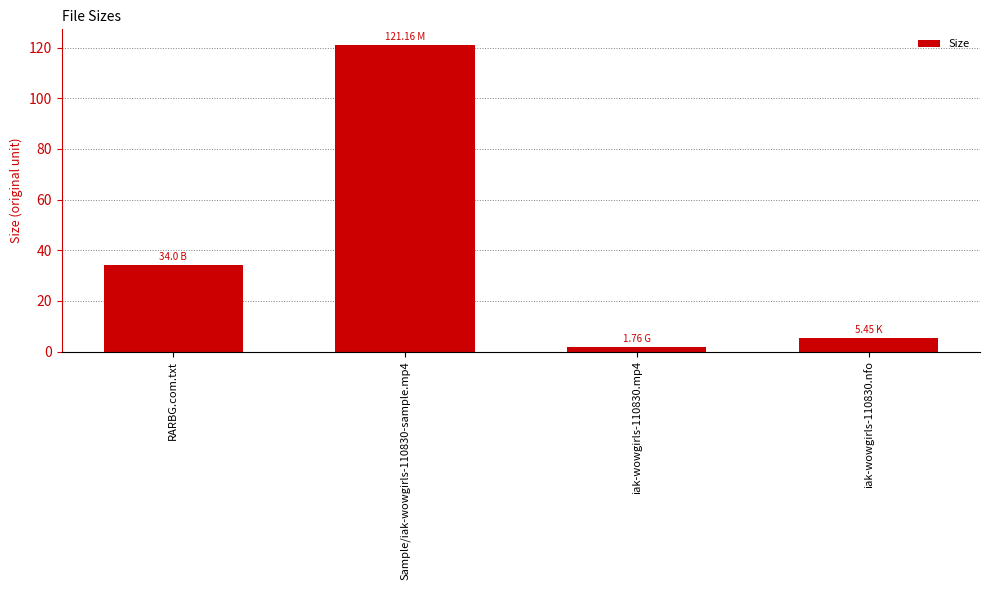

What is the change in value from RARBG.com.txt to iak-wowgirls-110830.mp4?

-32.2